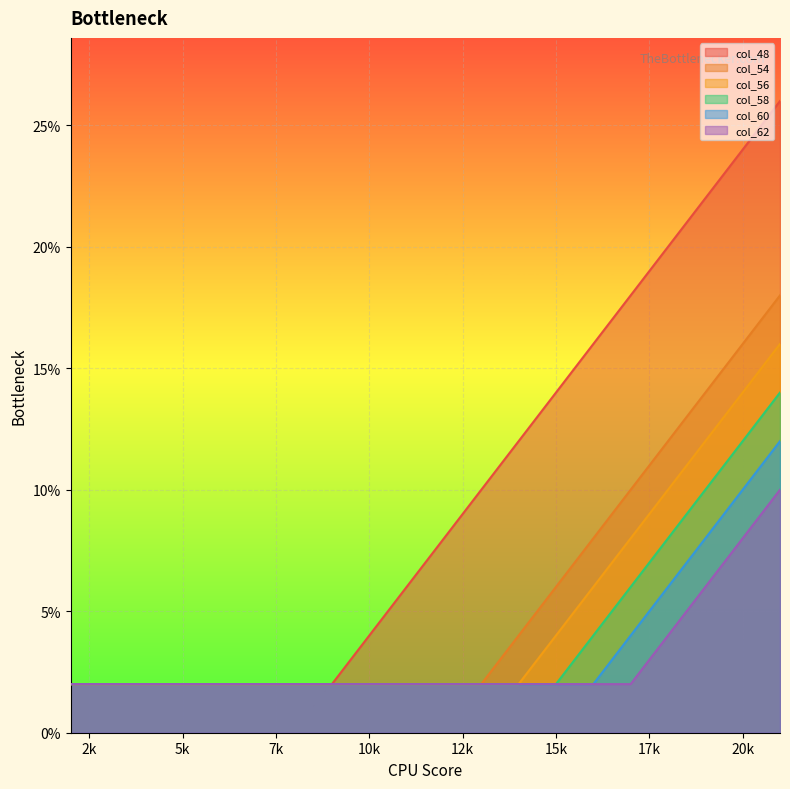

Which category has the lowest value across all series?

2